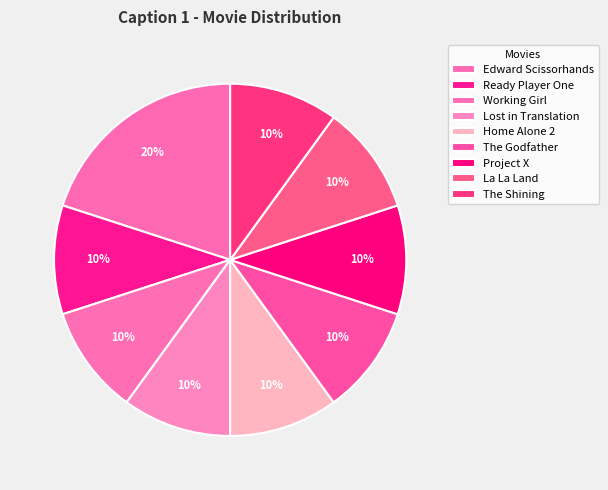

Does The Shining account for over 50% of the chart?

No